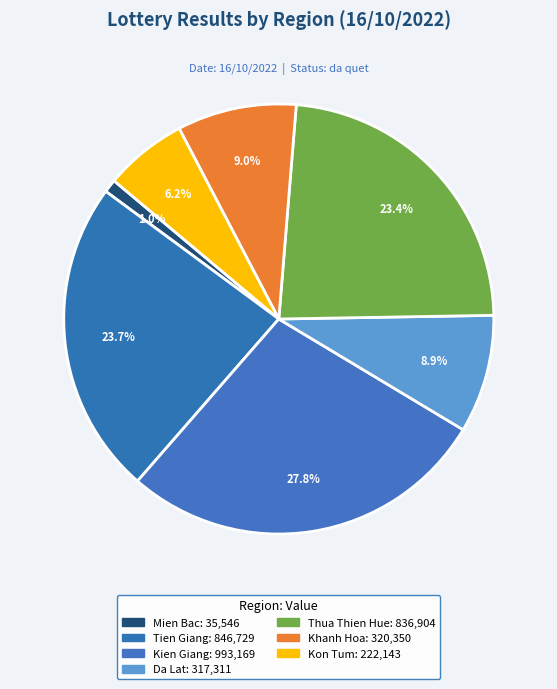

What is the change in value from Tien Giang to Khanh Hoa?

-526379